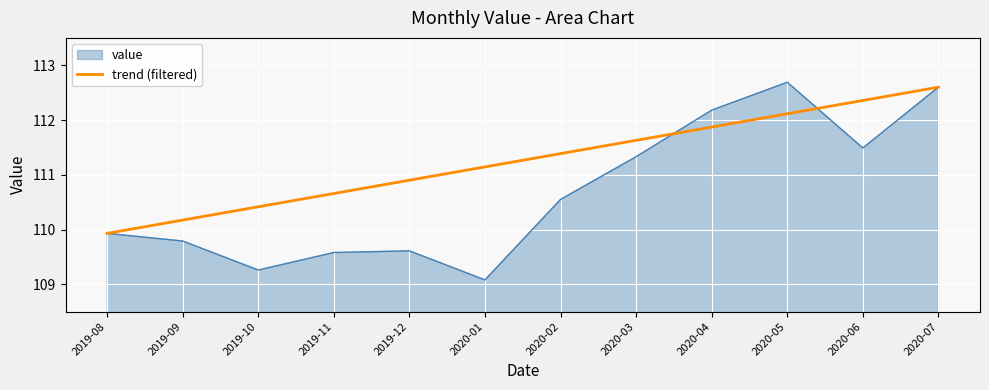

True or false: value has a value of 183.2 at 2019-10.

False